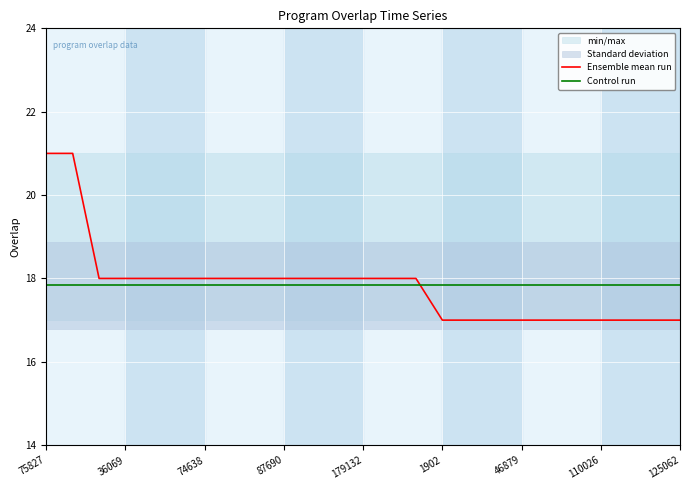

Is it true that Control run equals 17.8 at 87690?

True